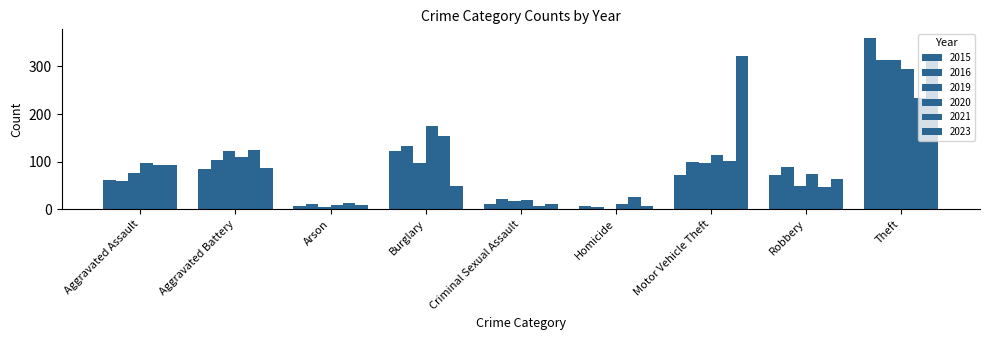

What is the sum of all 2019 values?

778